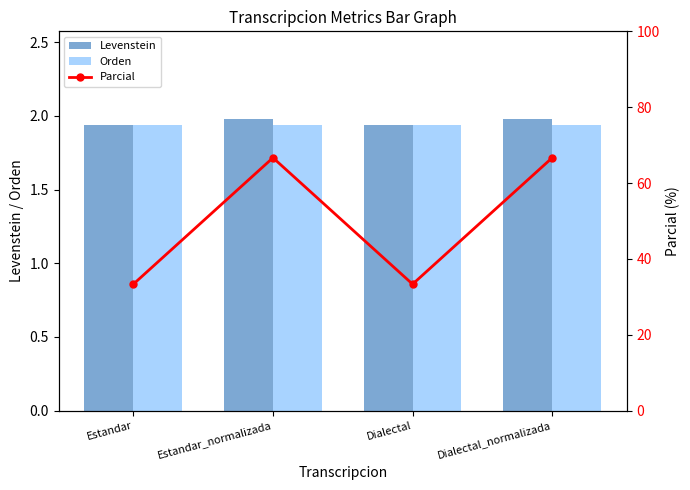

At which category does the chart reach its minimum across all series?

Estandar